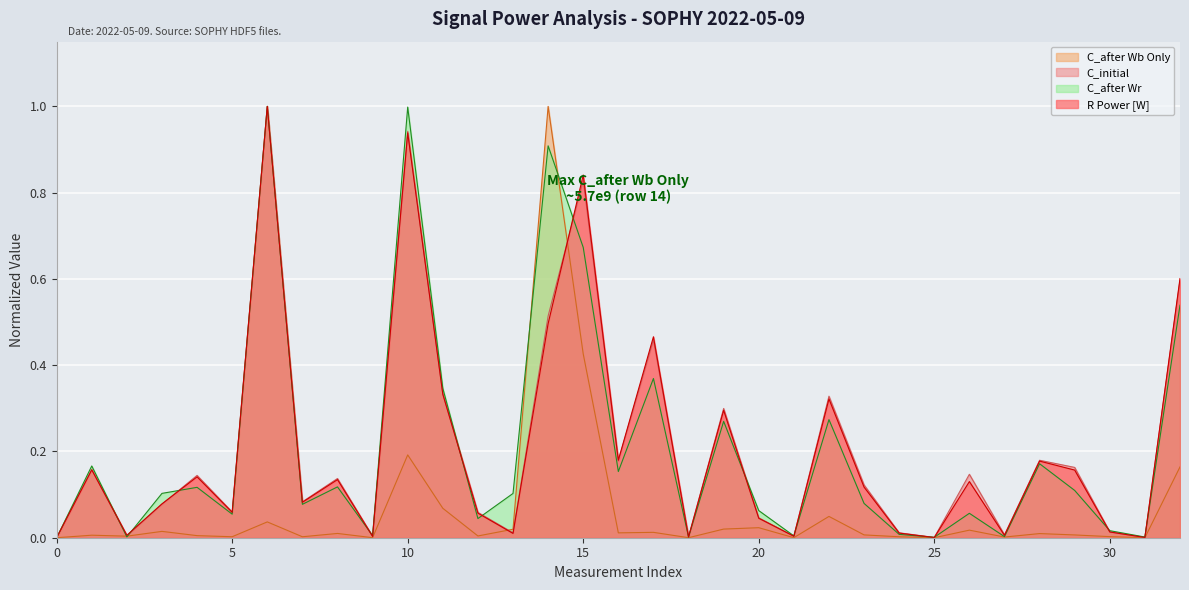

True or false: C_after Wb Only has more than 0 points higher than both neighbors.

True